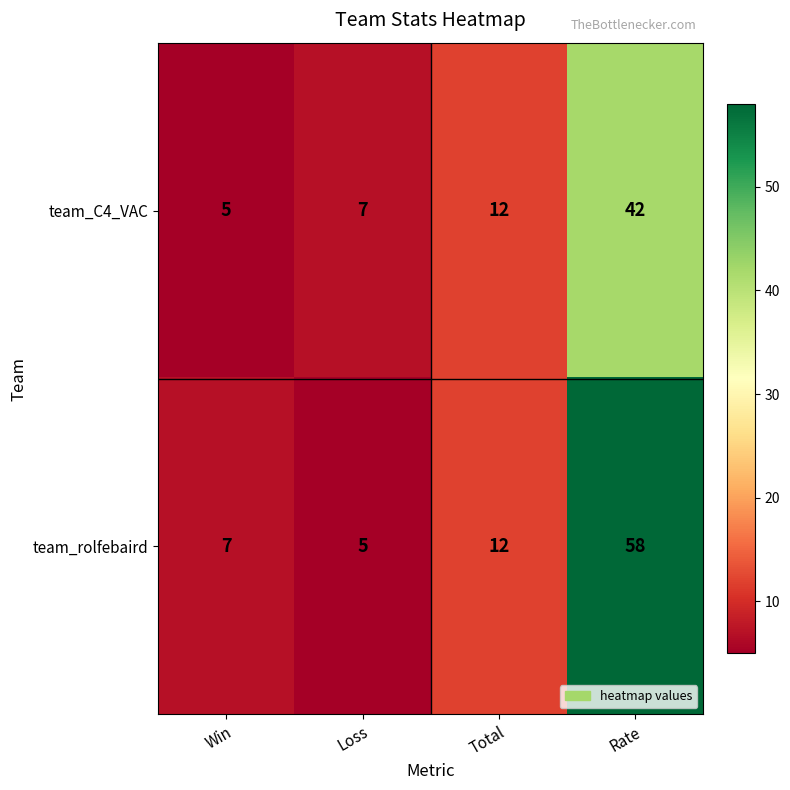

What is the difference between the maximum and minimum values in the team_rolfebaird series?

53